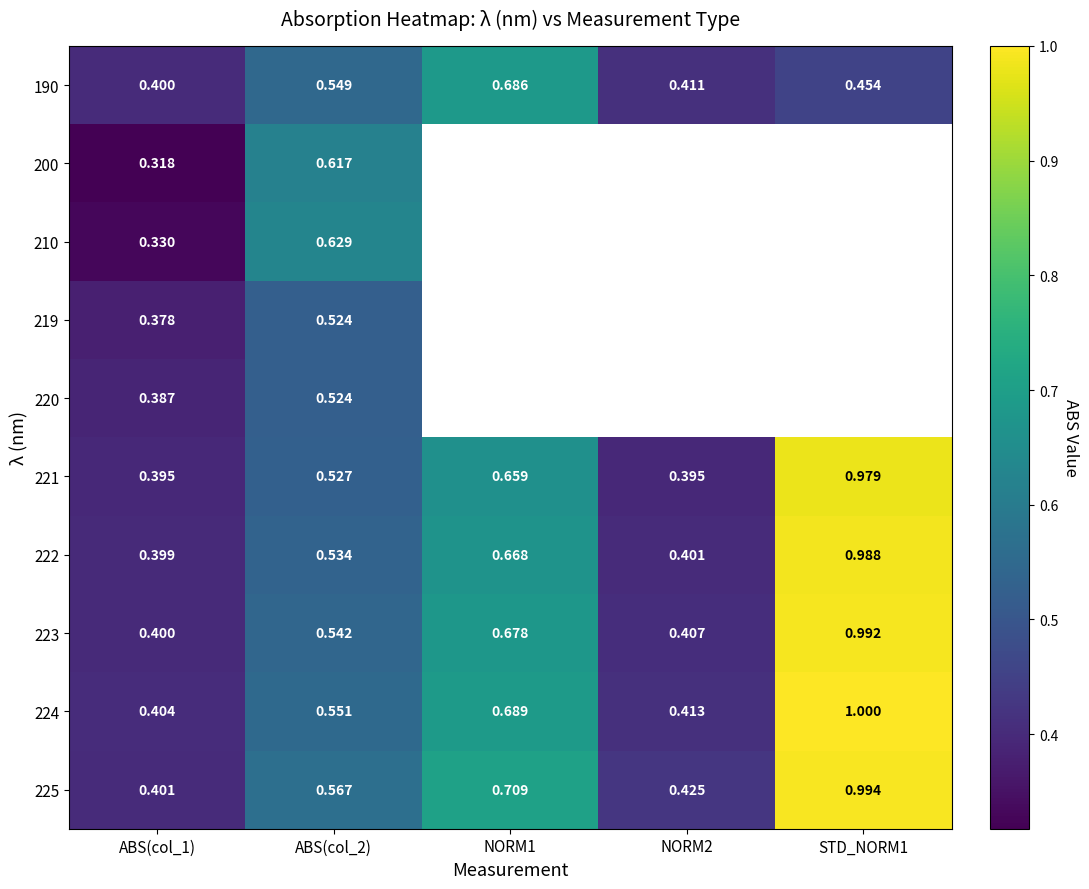

List the labels in order of 221 value, largest first.

STD_NORM1, NORM1, ABS(col_2), NORM2, ABS(col_1)